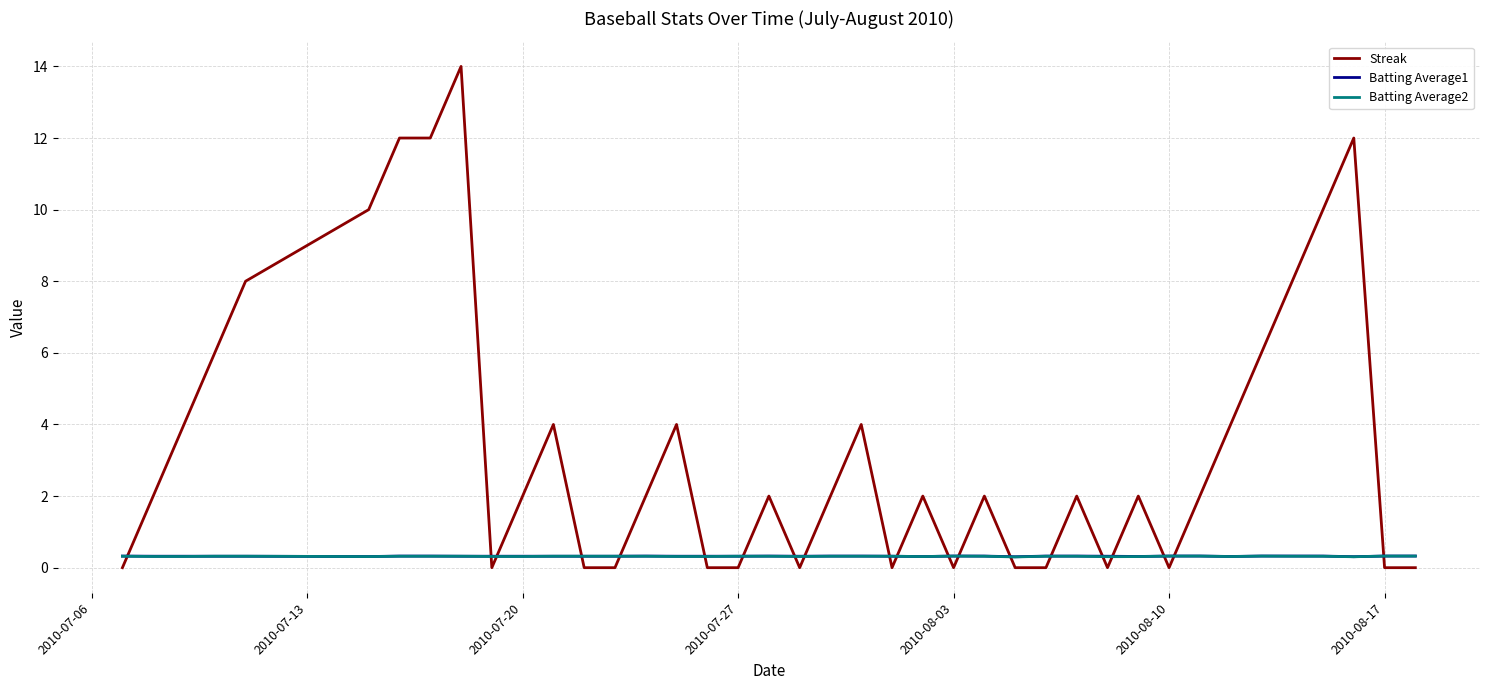

Which series has the largest range (max minus min)?

Streak